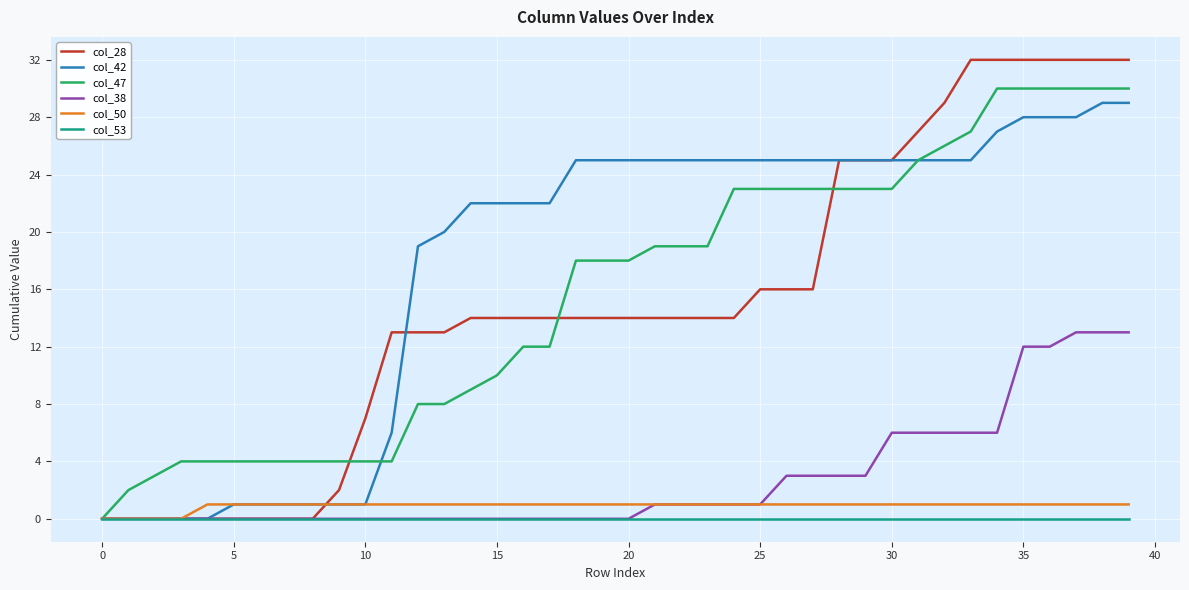

At how many categories does at least one series exceed 28?

8